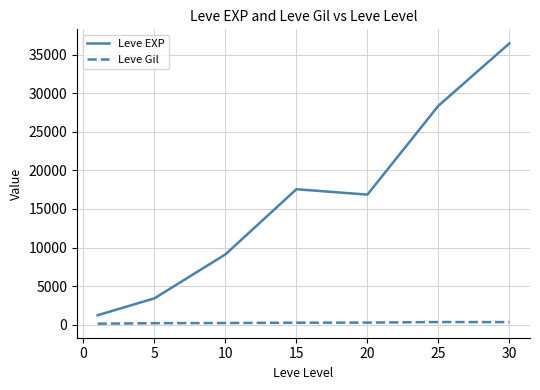

List the series in order of their peak value, highest first.

Leve EXP, Leve Gil